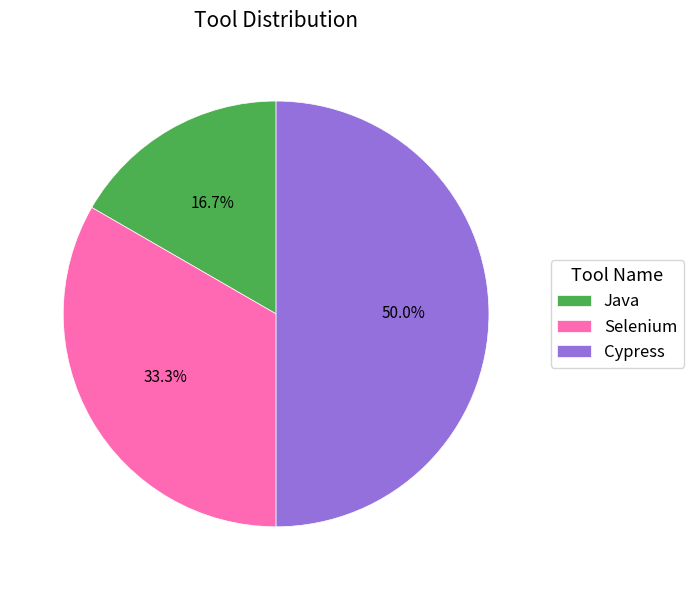

What percentage is the Java slice, to the nearest percent?

17%